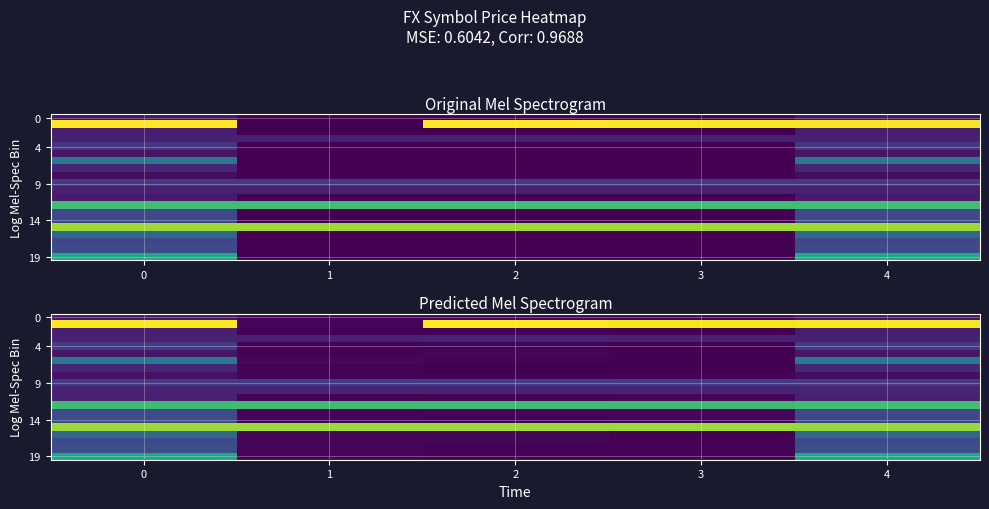

How many series are shown in this chart?

20